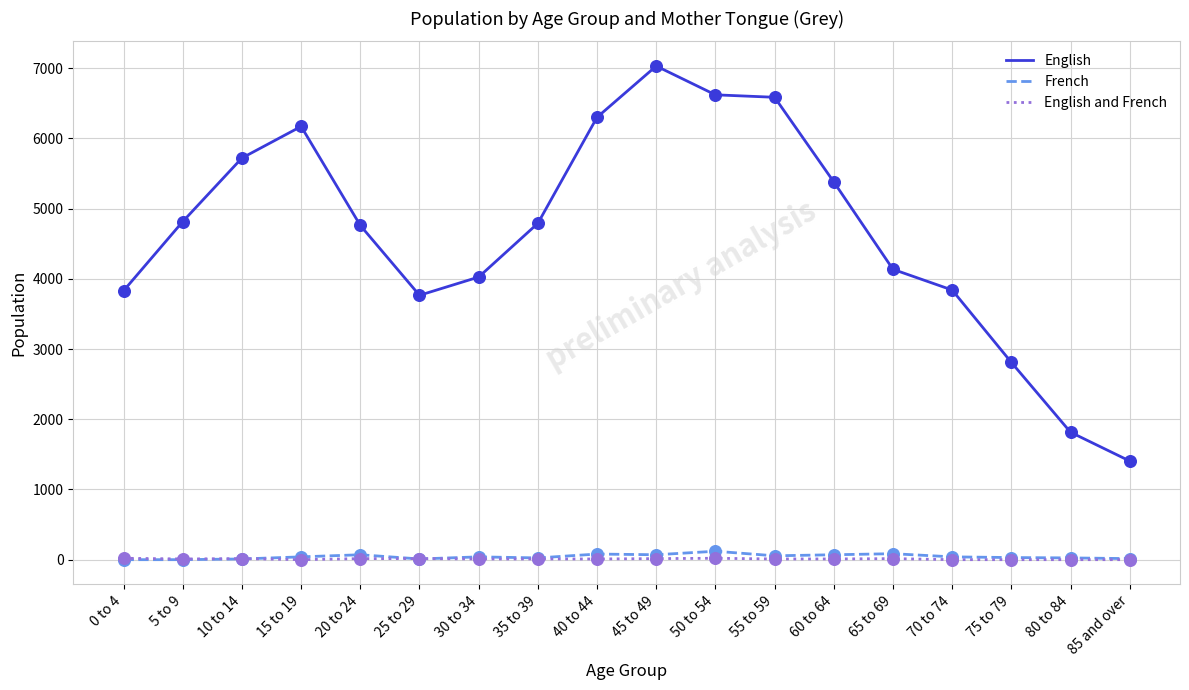

What is the total value across all series at 60 to 64?

5460